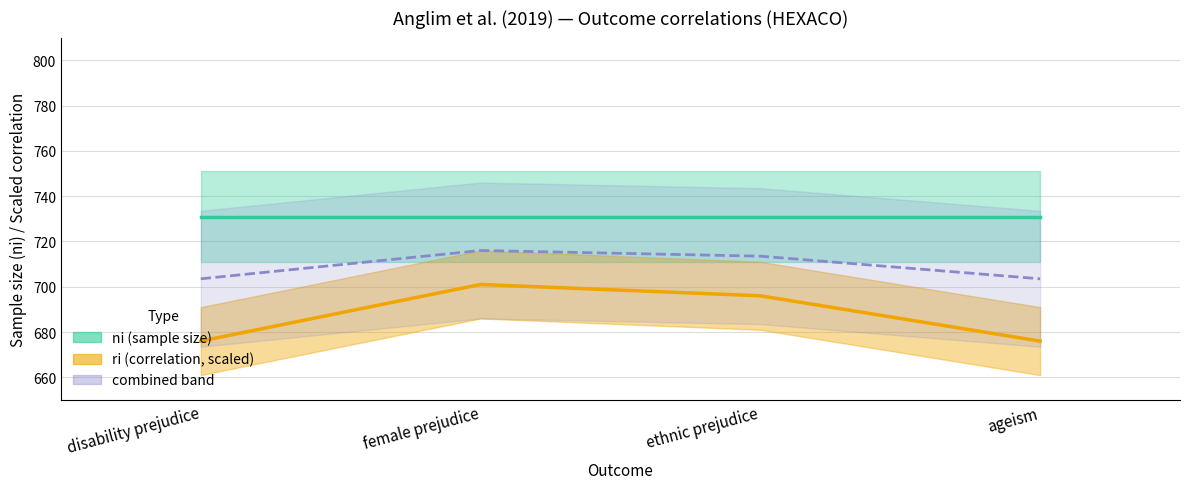

Reading right to left, list all the values displayed in this chart.

ageism=676	ethnic prejudice=696	female prejudice=701	disability prejudice=676